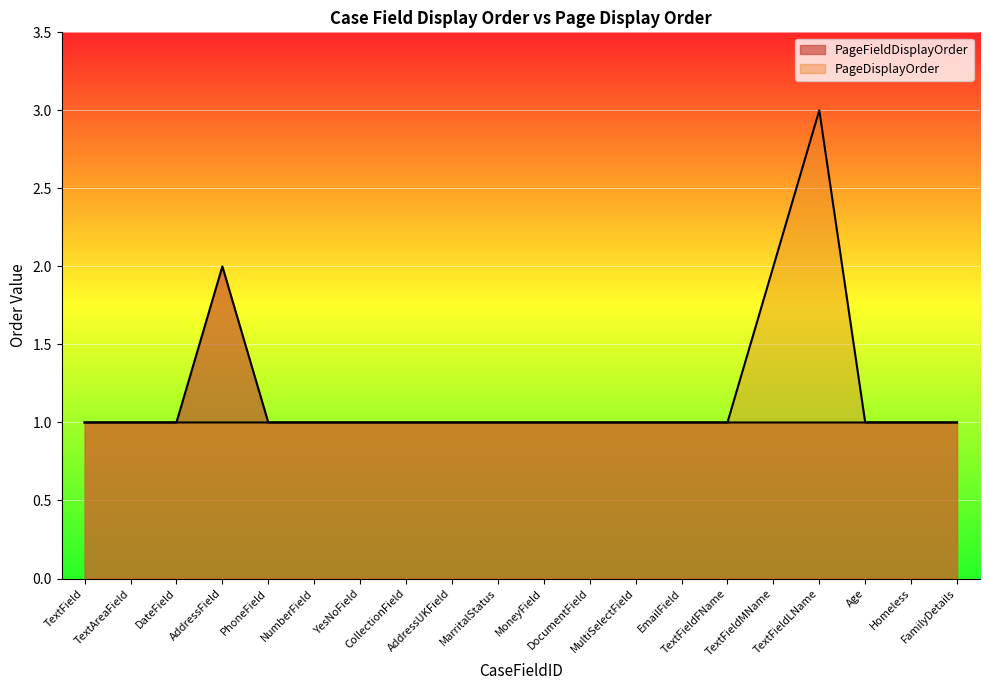

At which category is the sum across all series the highest?

TextFieldLName